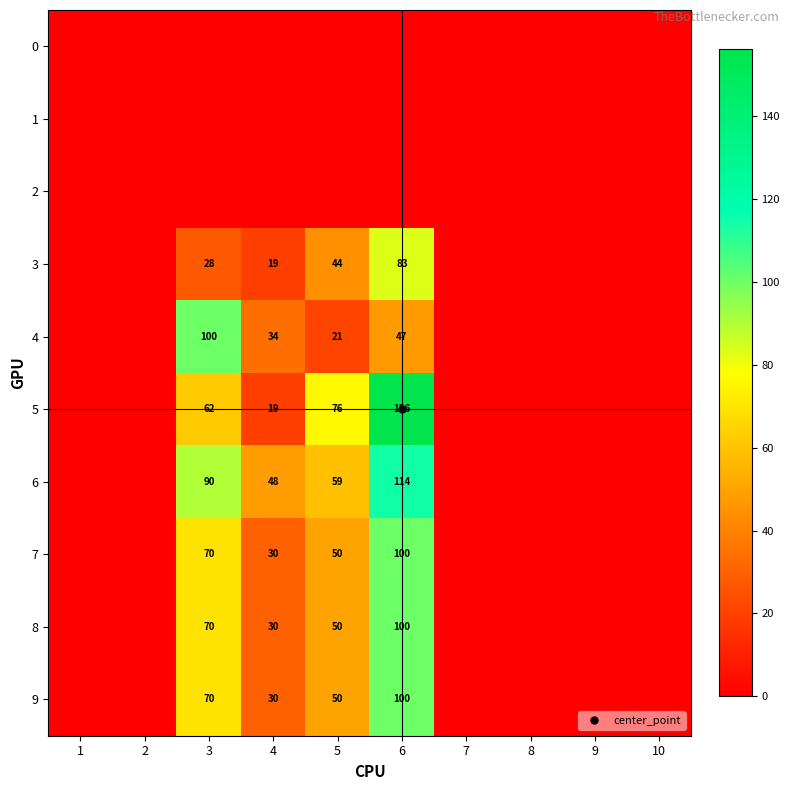

At which label is 4 closest to 50?

6